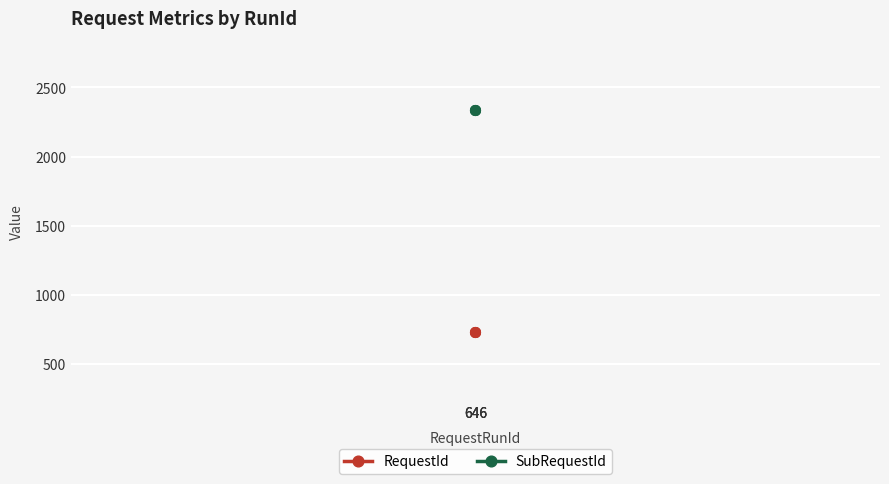

How many lines are shown in the chart?

2